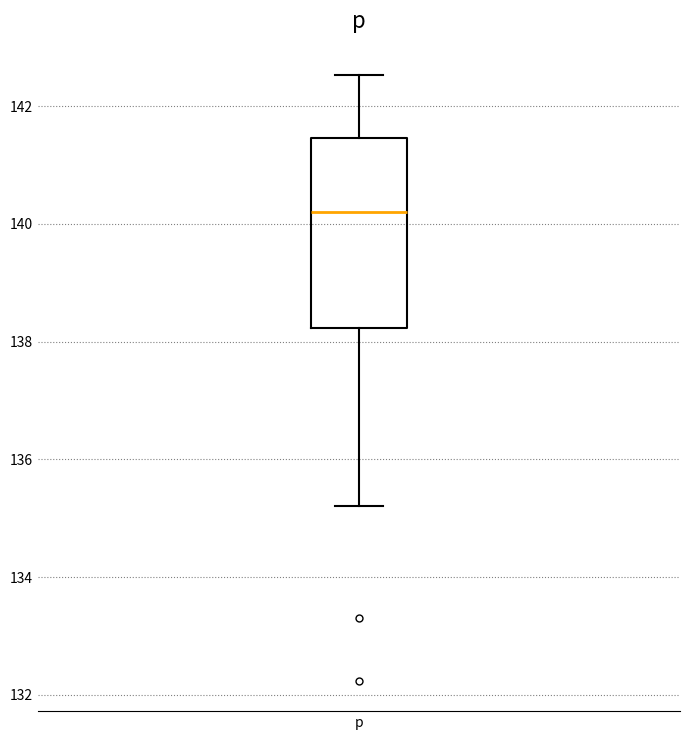

Read this box plot against the y-axis: the position of the median line, the range covered by the box, and the ends of both whiskers. The values are not printed on the chart, so give them approximately, as read against the axis.

median 140.2, box 138.2 to 141.4, whiskers 135.2 to 142.6